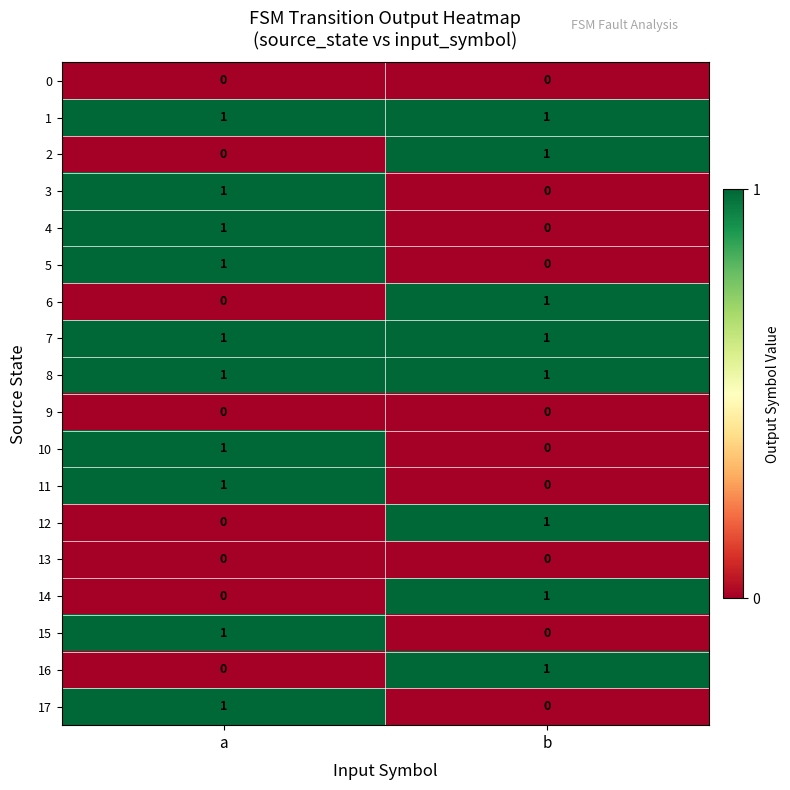

Where is 17 nearest to the value 0?

b